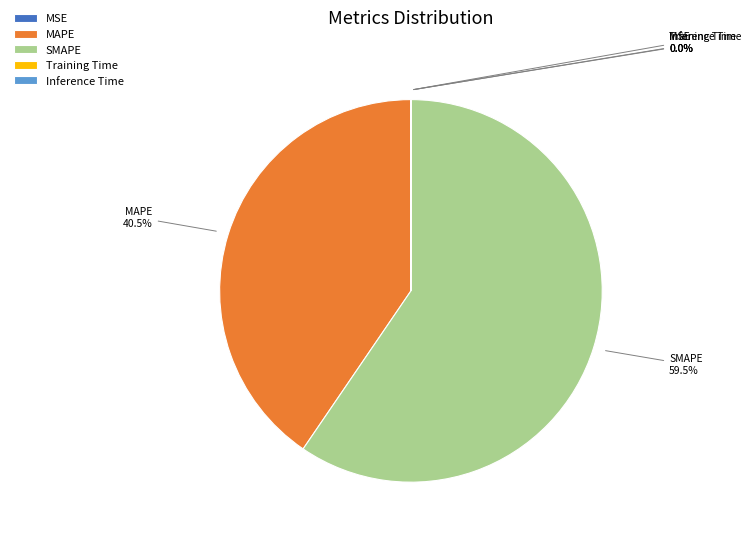

What percentage is NOT represented by MAPE?

59.5%